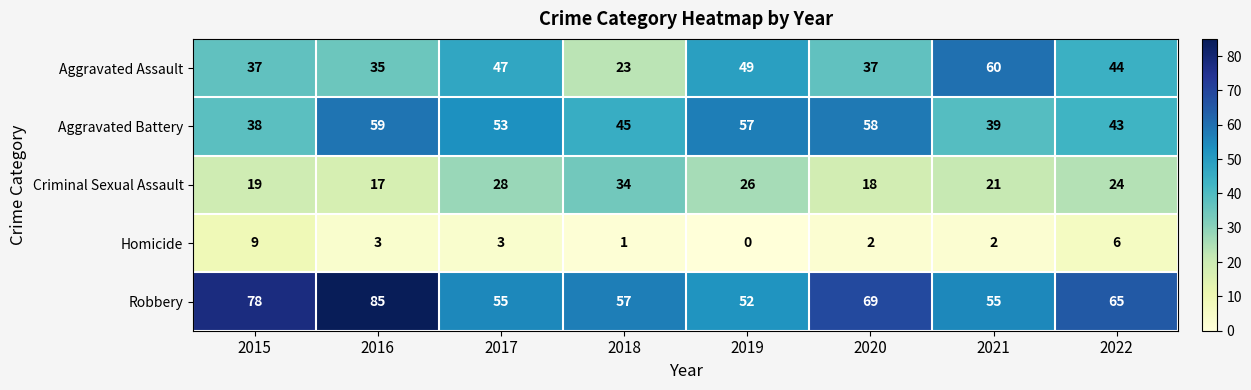

Which series has the largest total across all categories?

Robbery